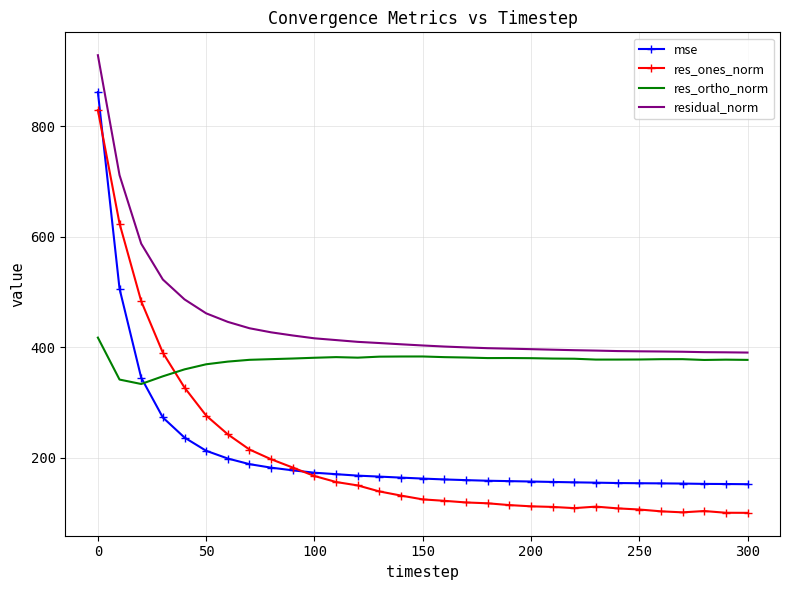

Which series has the widest spread of values?

res_ones_norm